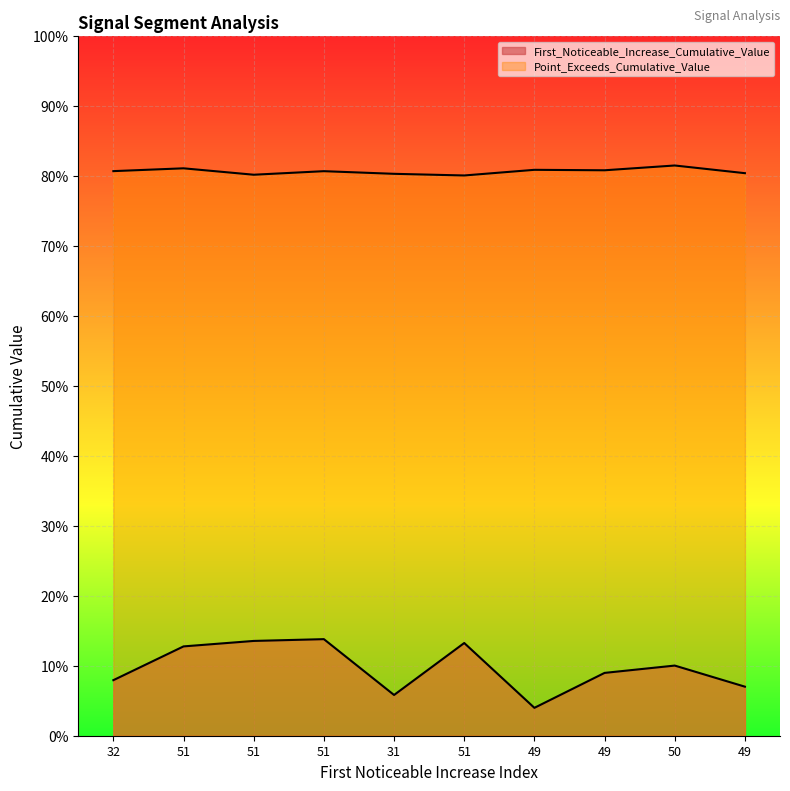

True or false: First_Noticeable_Increase_Cumulative_Value has more than 0 interior local peaks.

True